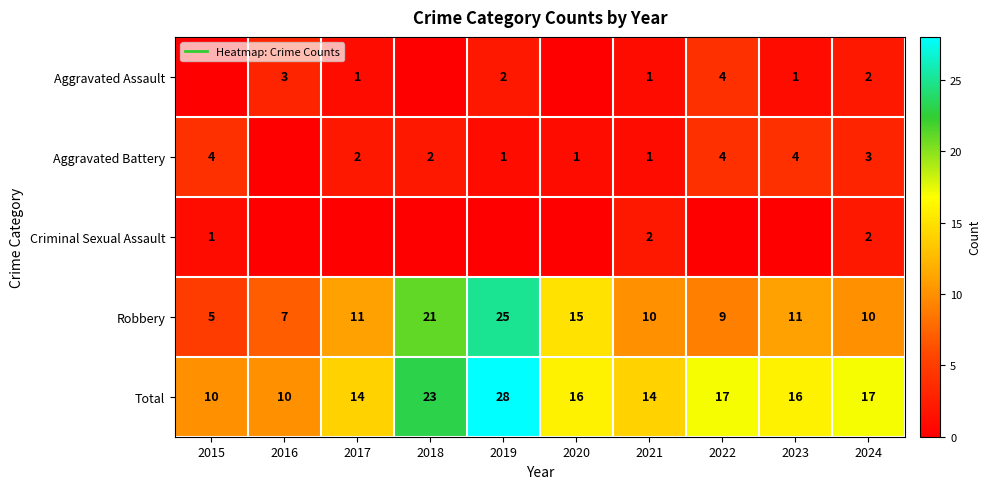

Which category has the highest value across all series?

2019